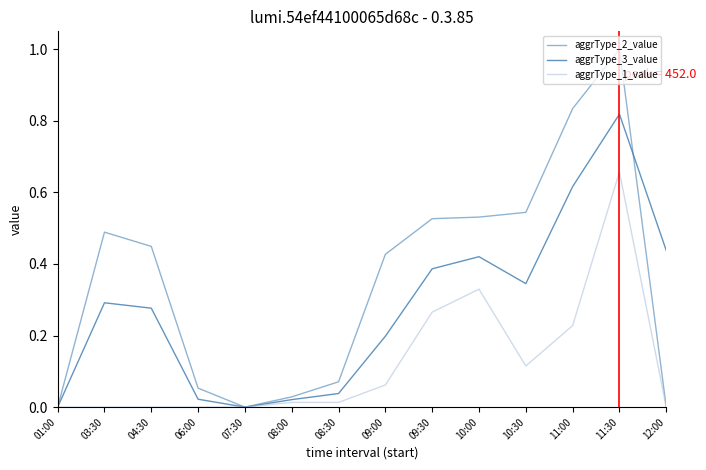

Is this an area chart (filled region under the line)?

No